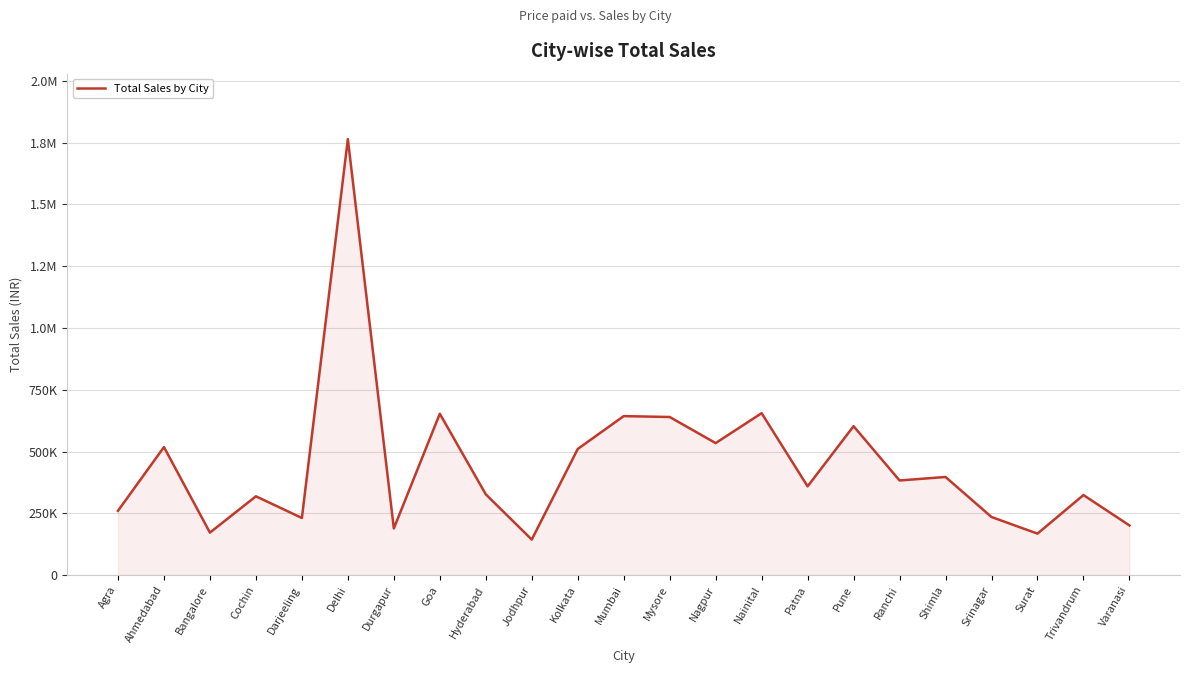

List the labels in order of value, smallest first.

Jodhpur, Surat, Bangalore, Durgapur, Varanasi, Darjeeling, Srinagar, Agra, Cochin, Trivandrum, Hyderabad, Patna, Ranchi, Shimla, Kolkata, Ahmedabad, Nagpur, Pune, Mysore, Mumbai, Goa, Nainital, Delhi